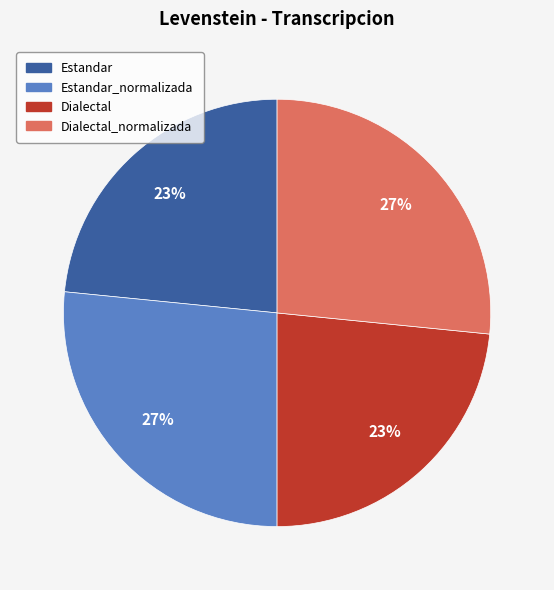

Does any single category account for the majority?

No